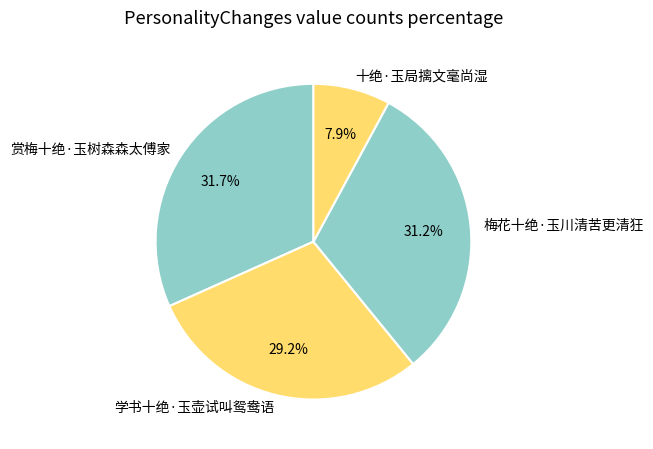

Which slice is the smallest?

十绝·玉局摛文毫尚湿